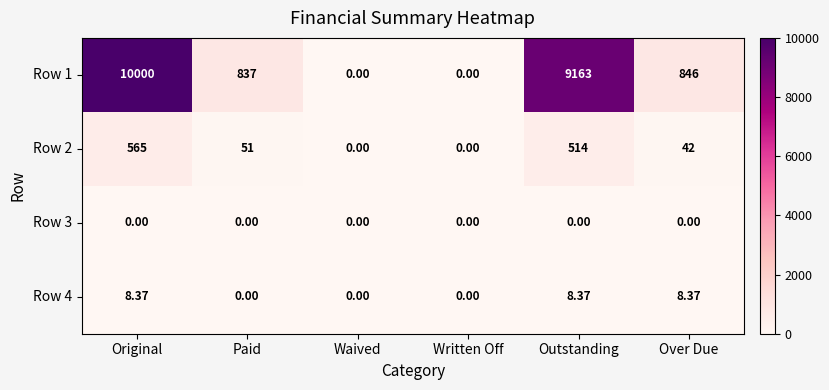

Where does the Row 4 series first go above 8?

Original